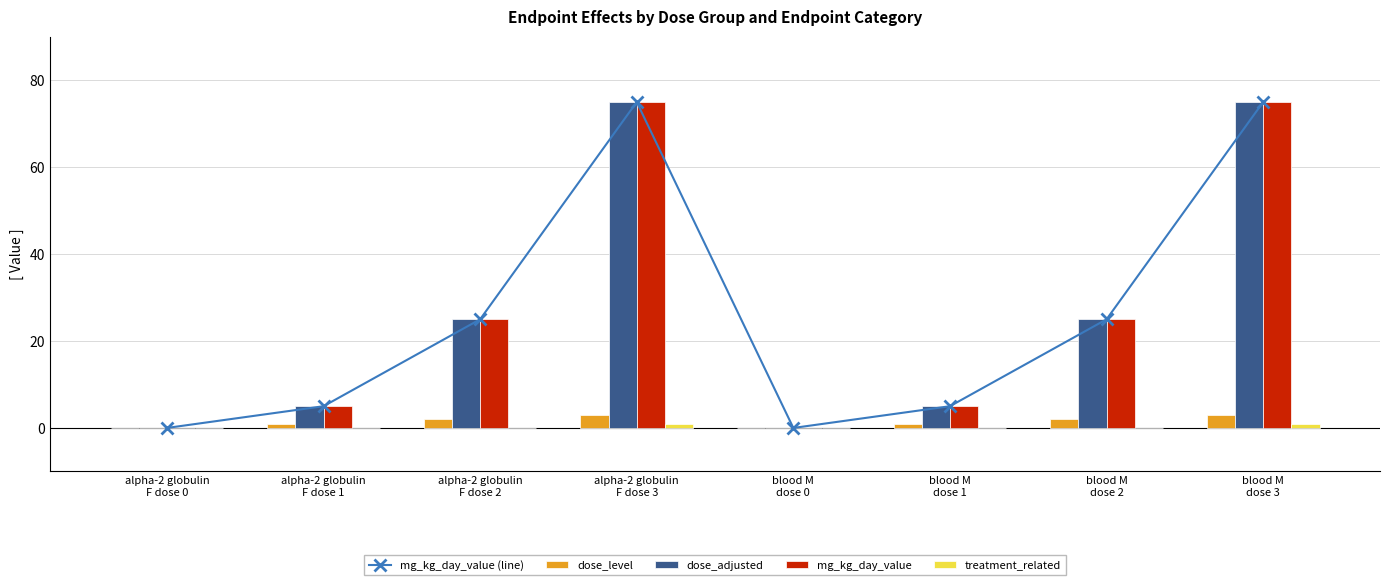

At which label is mg_kg_day_value (line) closest to 37?

alpha-2 globulin
F dose 2